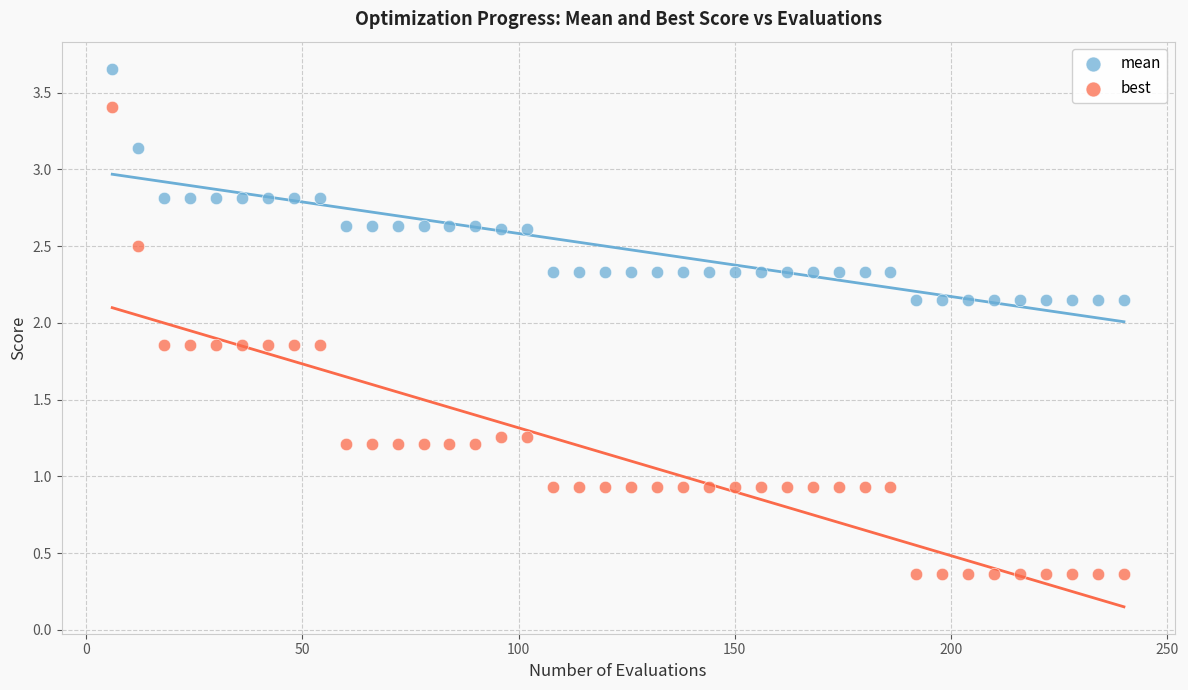

What are all the series names shown in the legend?

mean, best